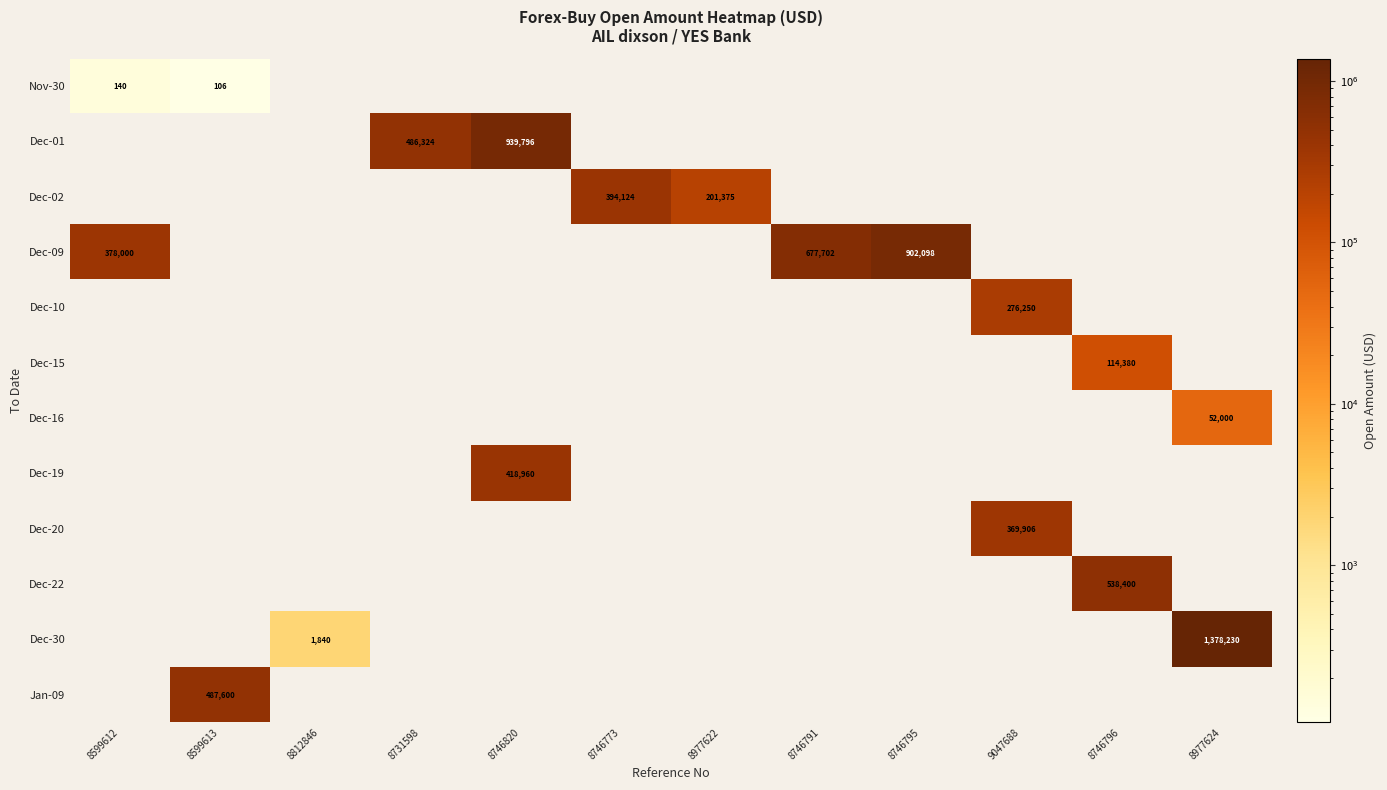

The value of Dec-19 at 8746820 is 418960. True or false?

True